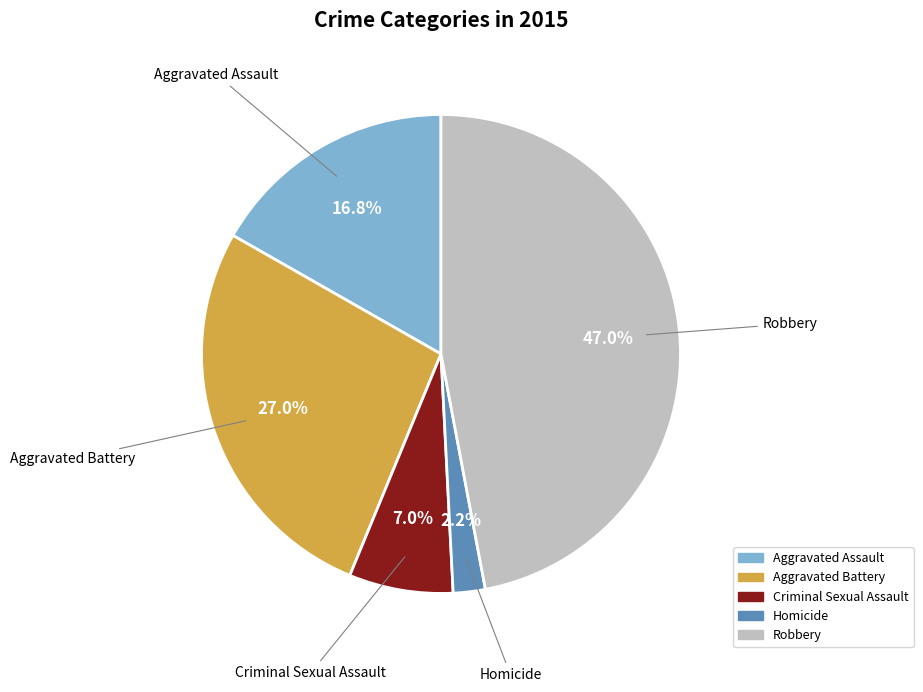

Rank the categories by value from highest to lowest.

Robbery, Aggravated Battery, Aggravated Assault, Criminal Sexual Assault, Homicide